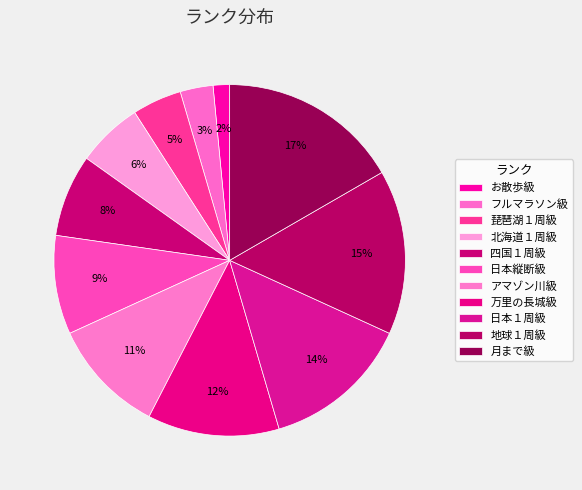

Do お散歩級 and 琵琶湖１周級 together represent more than half of the pie?

No